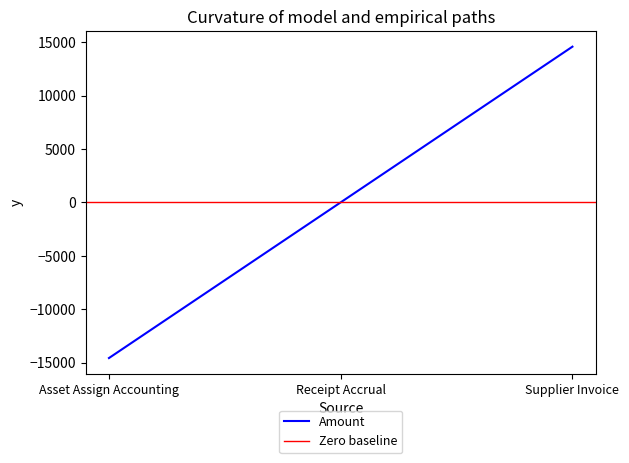

True or false: Amount has a value of 0.0 at Receipt Accrual.

True